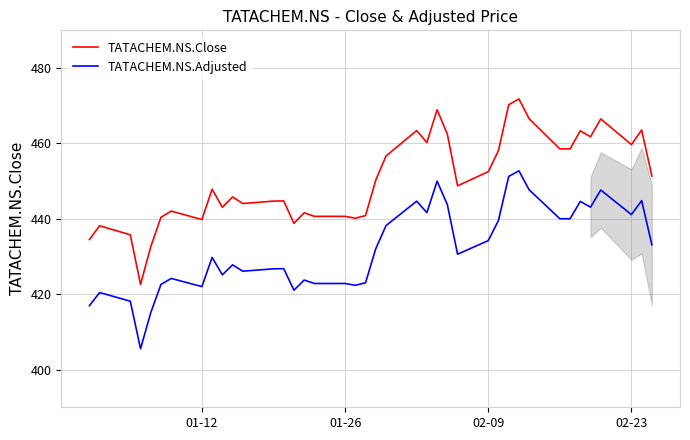

True or false: TATACHEM.NS.Adjusted and TATACHEM.NS.Close cross at least once.

False